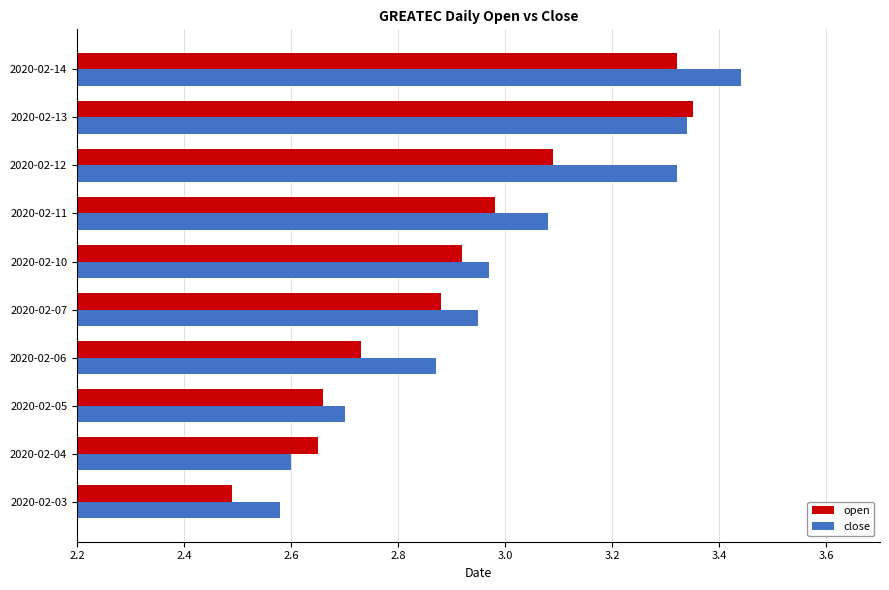

Between 2020-02-10 and 2020-02-14, which series saw the biggest shift?

close